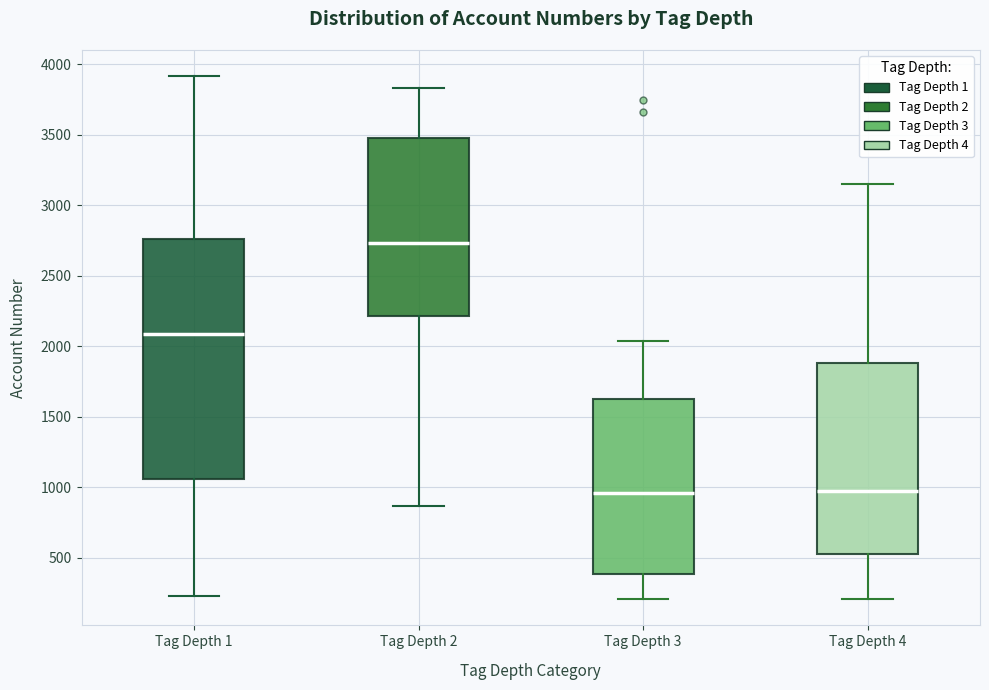

Reading left to right, read every box against the y-axis: the position of its median line, the range the box covers, and the ends of its whiskers. The values are not printed on the chart, so give them approximately, as read against the axis.

Tag Depth 1: median 2100, box 1050 to 2750, whiskers 250 to 3900
Tag Depth 2: median 2750, box 2200 to 3500, whiskers 850 to 3850
Tag Depth 3: median 950, box 400 to 1600, whiskers 200 to 2050
Tag Depth 4: median 1000, box 550 to 1900, whiskers 200 to 3150